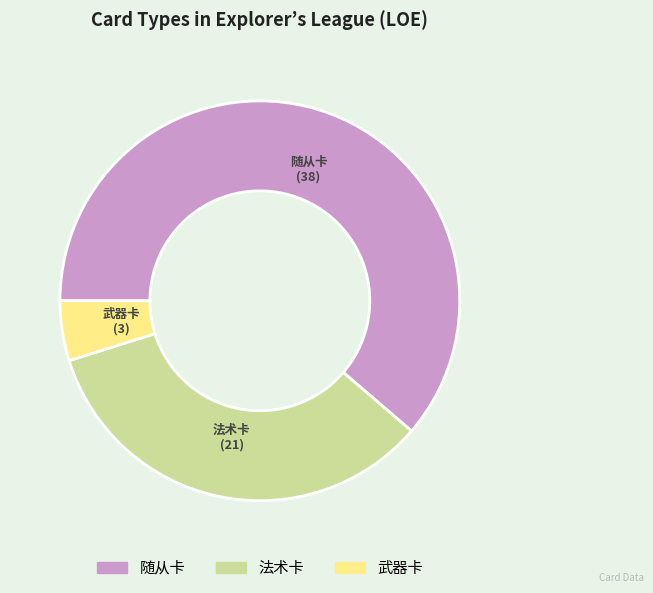

Is there any slice that represents more than half of the pie?

Yes